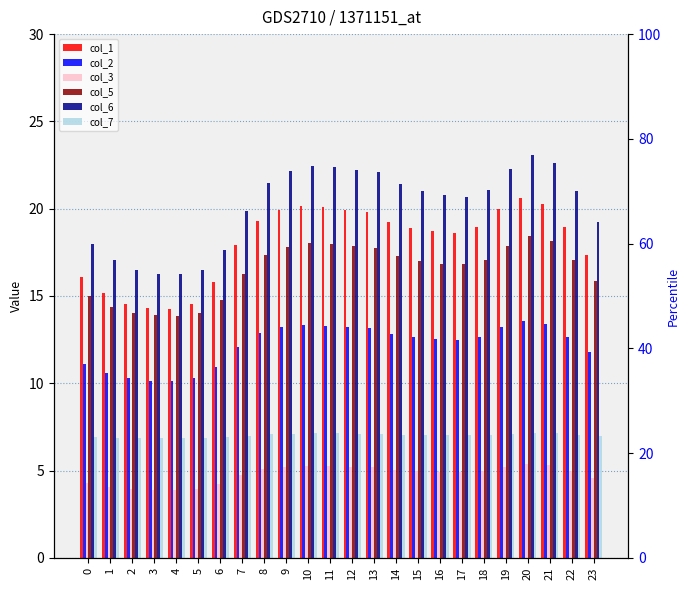

What is the value of the col_1 bar at the 1st from the left?

16.1